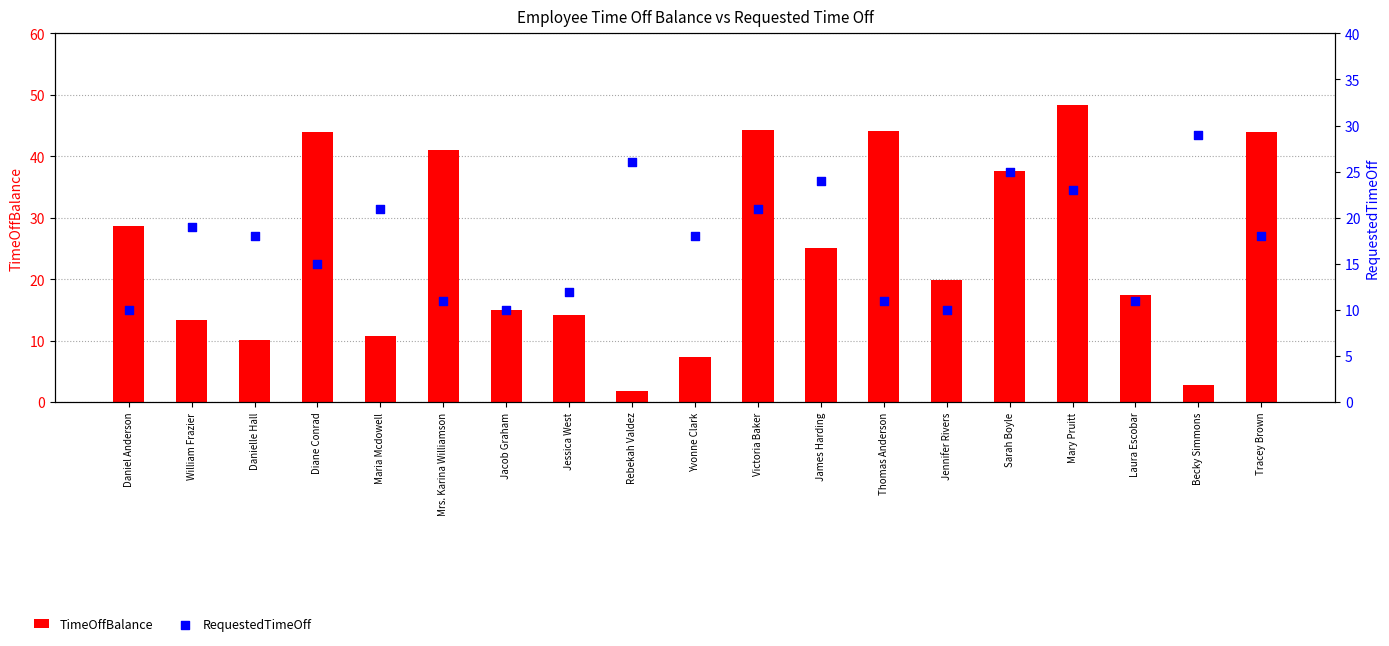

What are all the series names shown in the legend?

TimeOffBalance, RequestedTimeOff